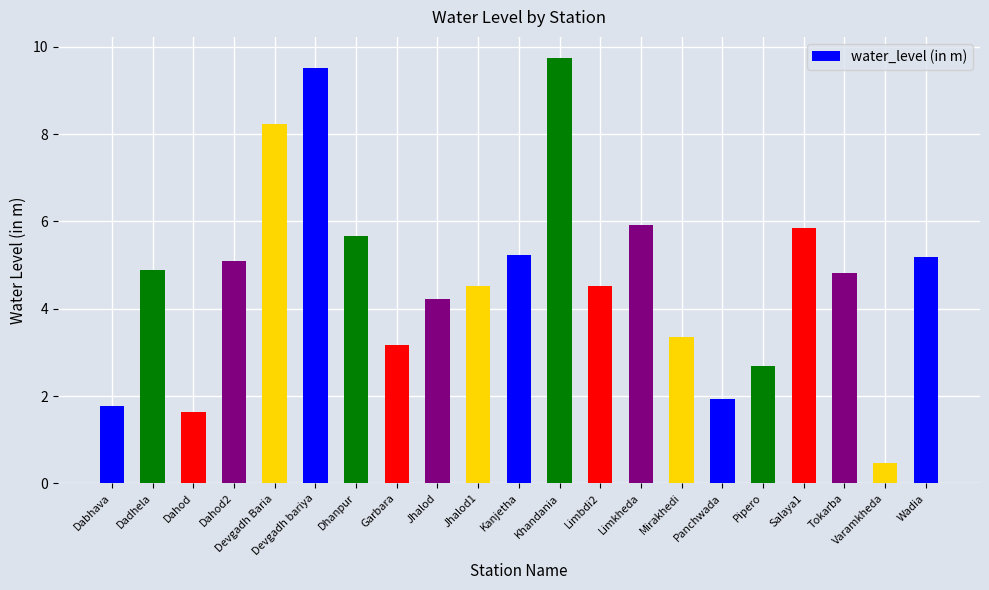

True or false: the data shows 4.5 at Jhalod1.

True